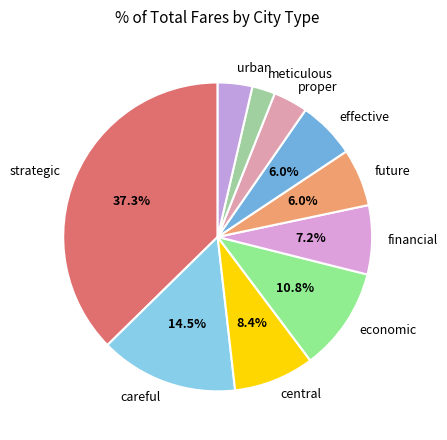

To the nearest percent, what is the combined percentage of economic and financial?

18%